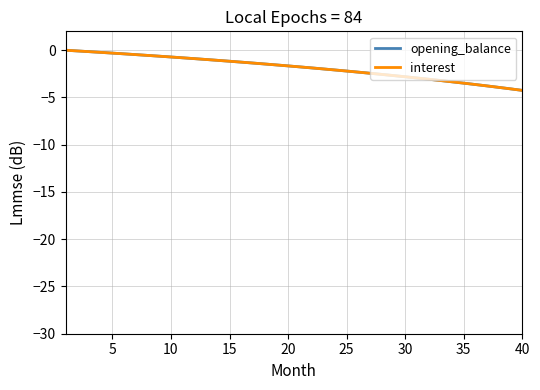

What is the lowest value of the interest series?

-4.2